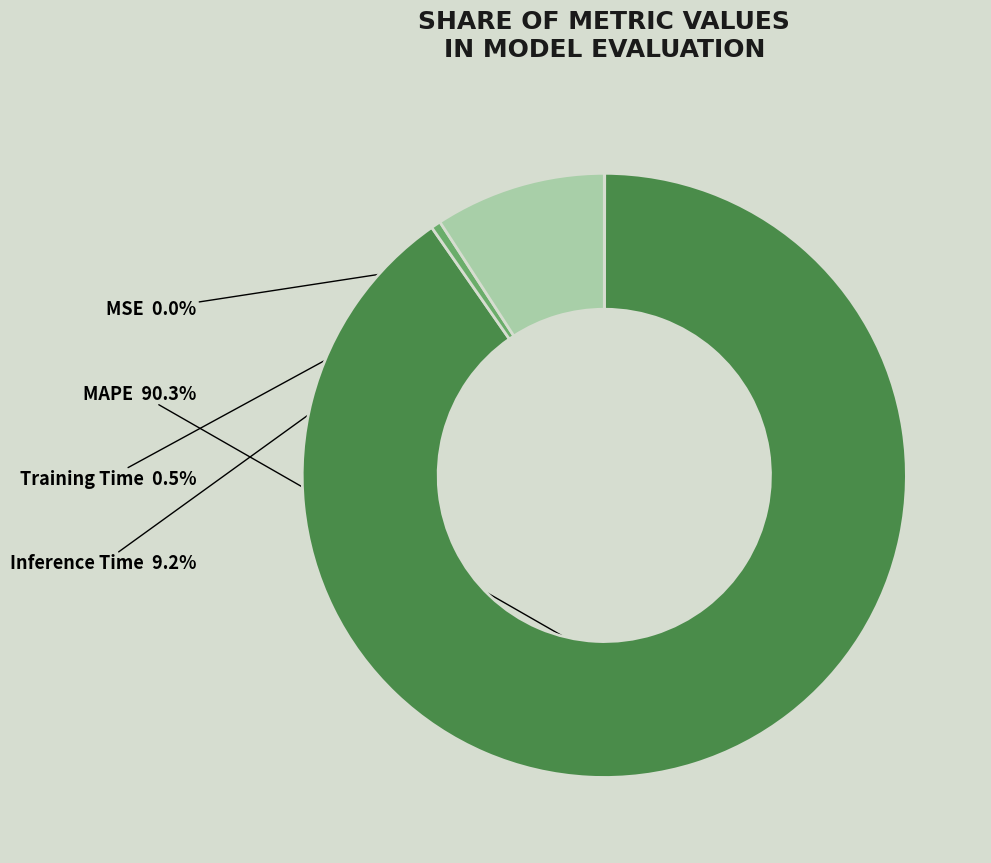

What percentage is NOT represented by MAPE?

9.7%